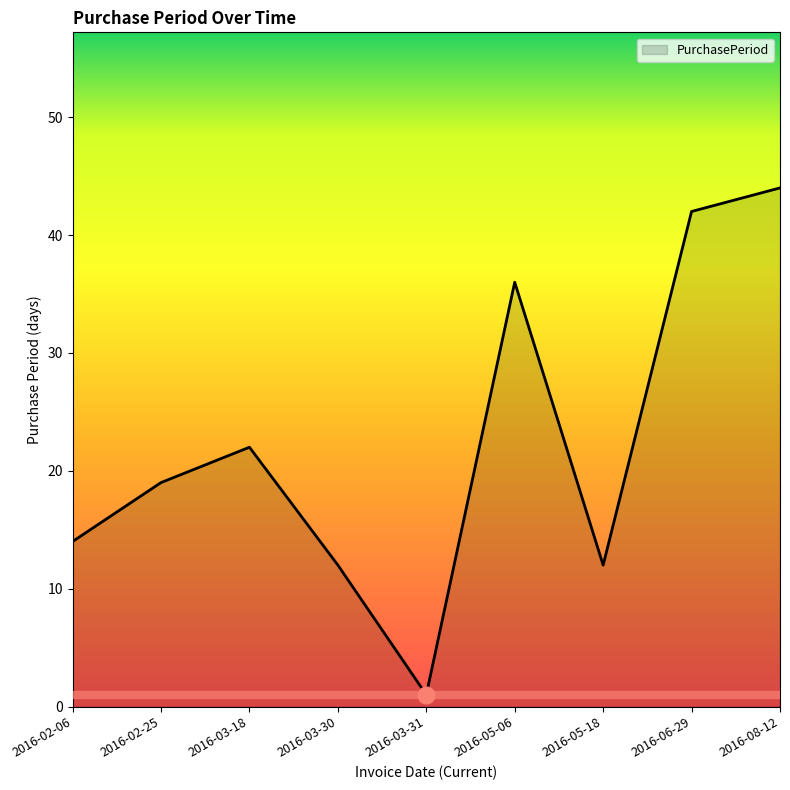

Does the chart have visible grid lines?

No